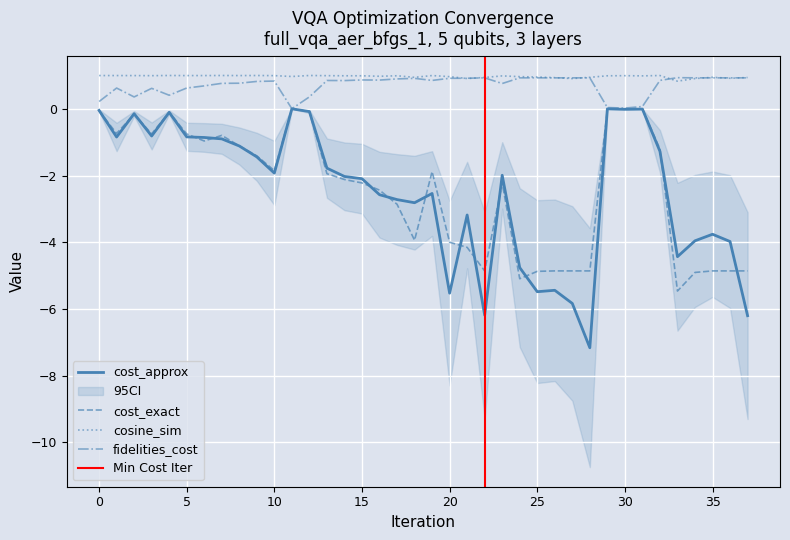

True or false: cost_exact and cosine_sim intersect in this chart.

False